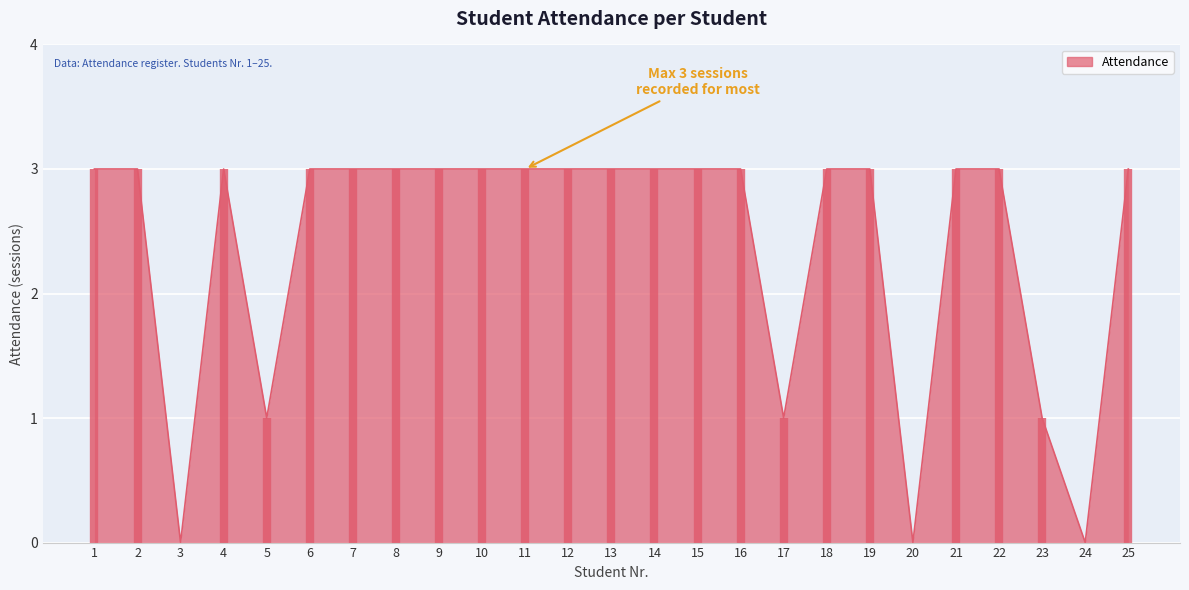

How many series are shown in this chart?

1